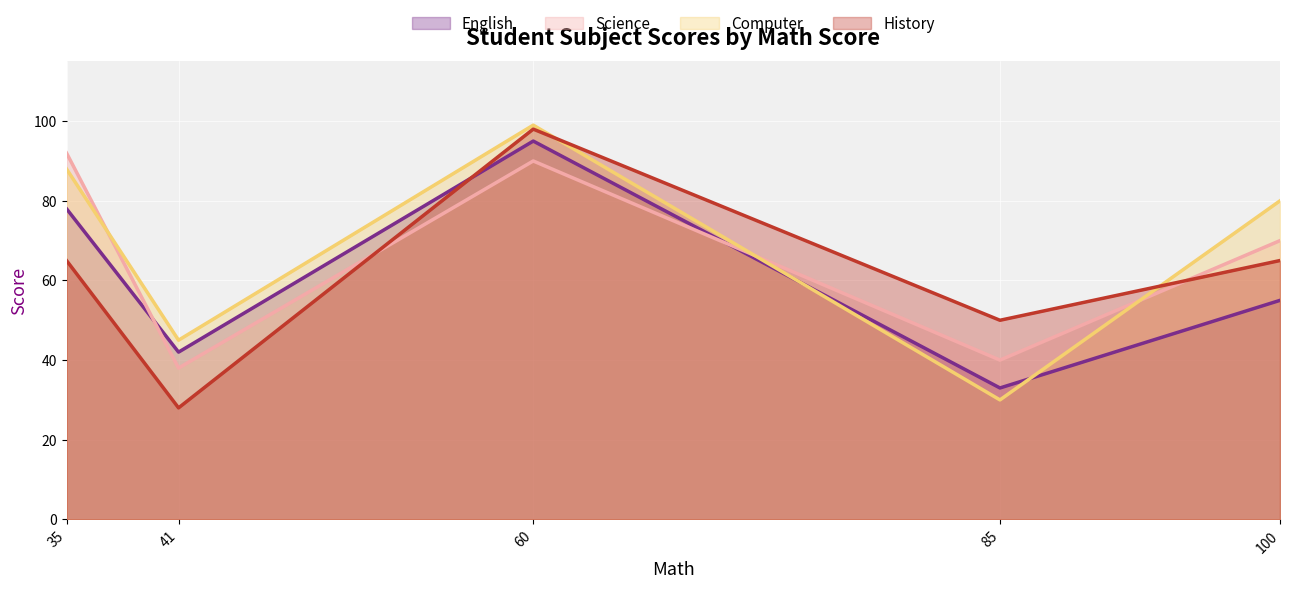

In Computer, how many points are lower than both neighbors (excluding endpoints)?

2